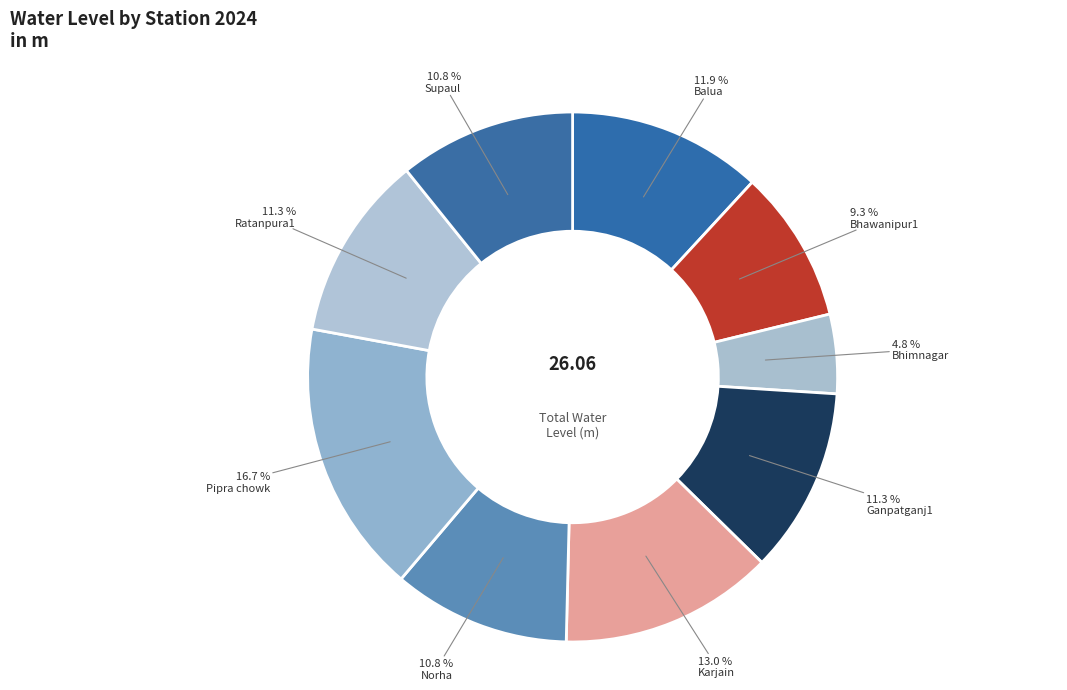

Which slice is the smallest?

Bhimnagar